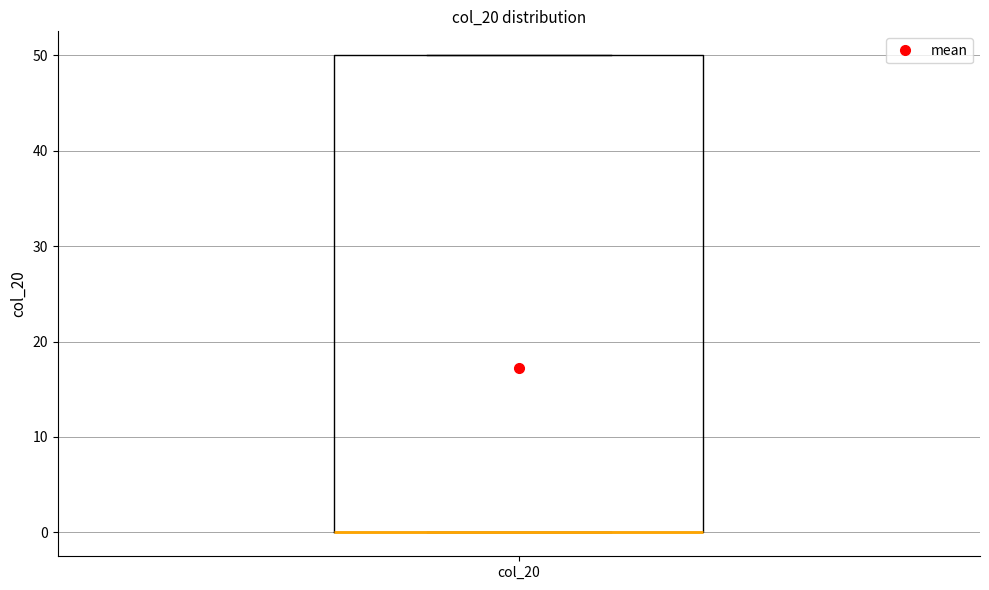

Read this box plot against the y-axis: the position of the median line, the range covered by the box, and the ends of both whiskers. The values are not printed on the chart, so give them approximately, as read against the axis.

median 0 (drawn on the box's lower edge), box 0 to 50, whiskers 0 to 50